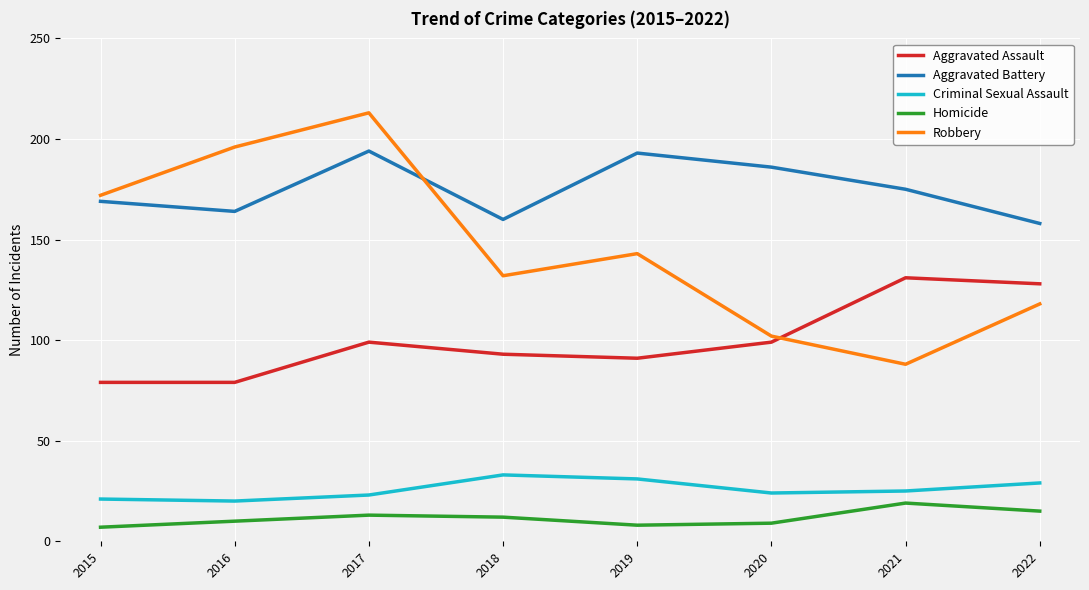

What is the difference between the highest and lowest values at 2022?

143